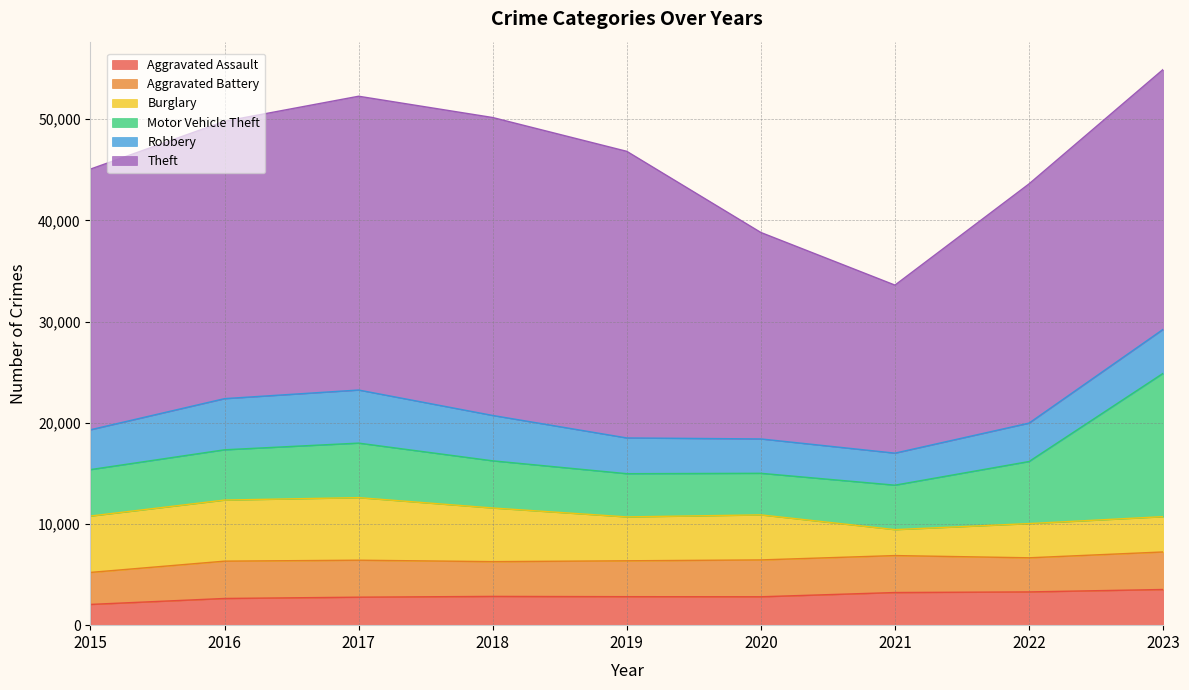

Where is the first local minimum for Burglary?

2019